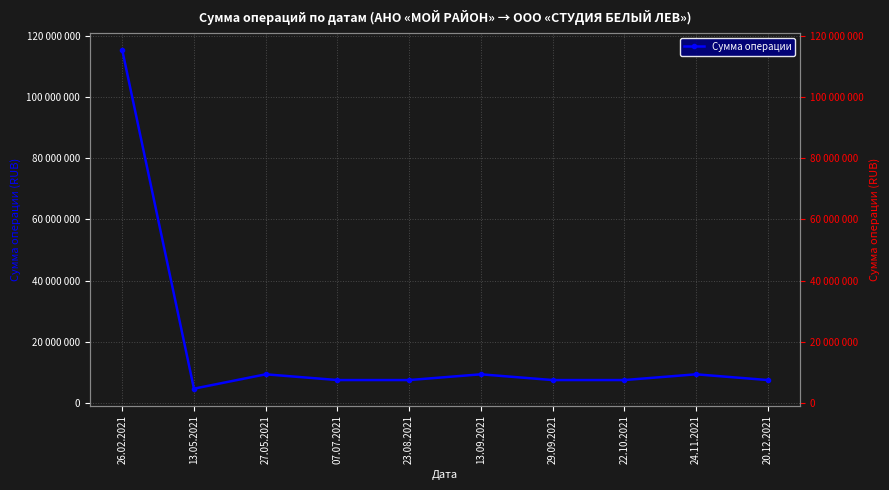

List the labels in order of value, largest first.

26.02.2021, 27.05.2021, 13.09.2021, 24.11.2021, 07.07.2021, 23.08.2021, 29.09.2021, 22.10.2021, 20.12.2021, 13.05.2021